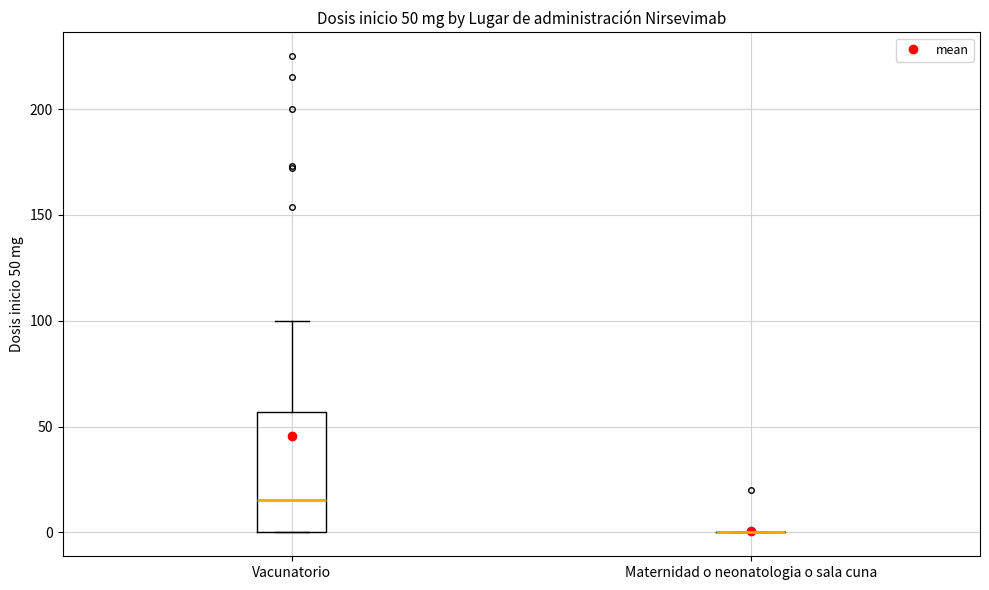

Comparing the boxes themselves (not the whiskers), which one is the tallest?

Vacunatorio